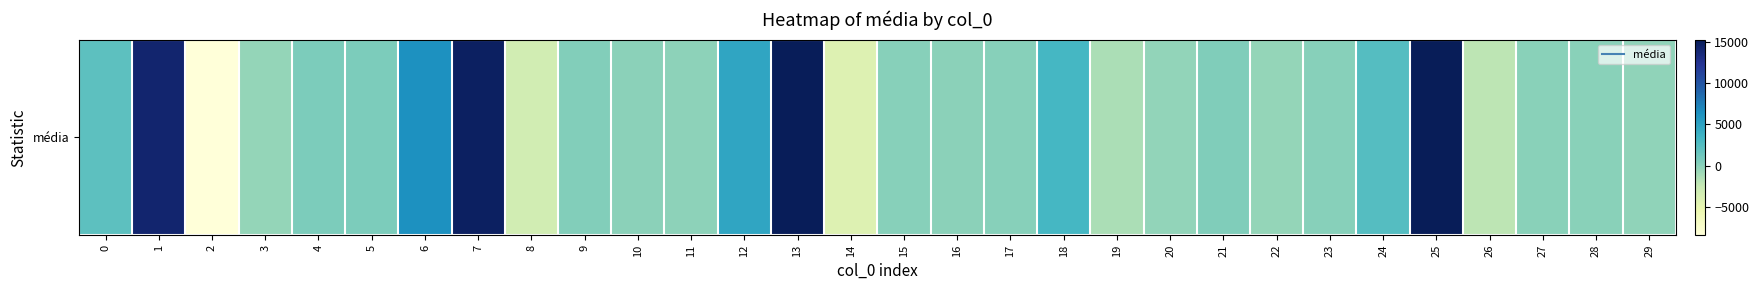

The value at 27 is 48.2. True or false?

True